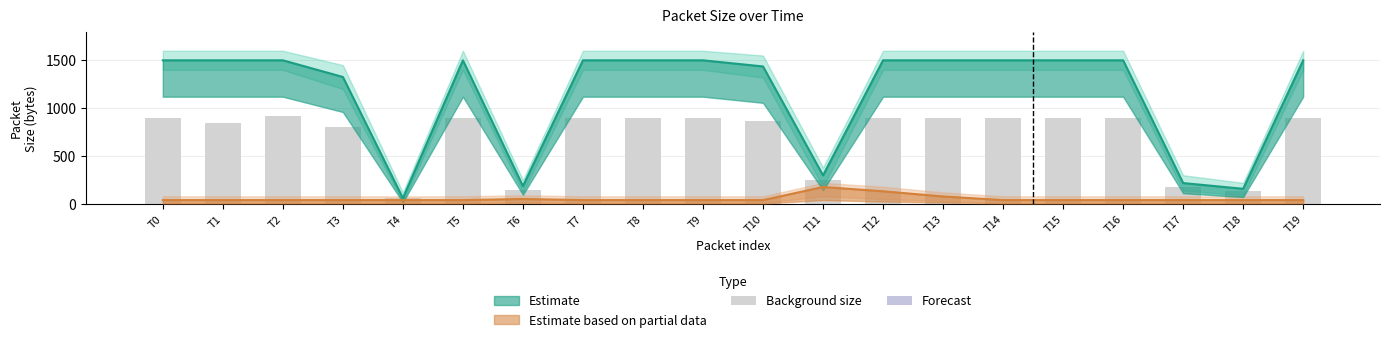

What is the smallest value displayed?

60